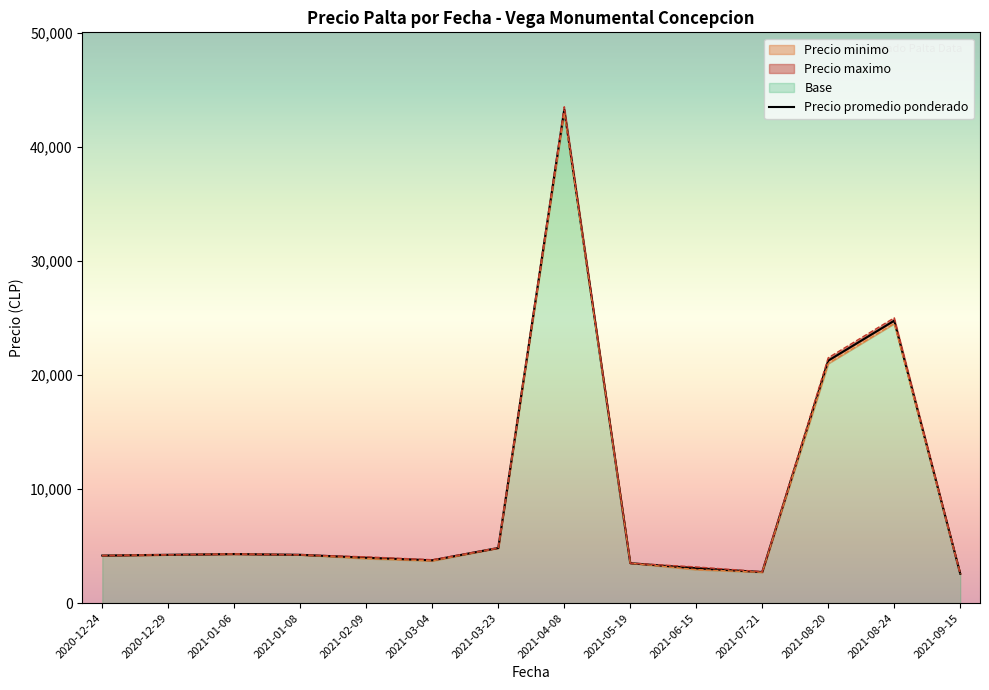

What is the value of the 9th point from the left?

3500.0